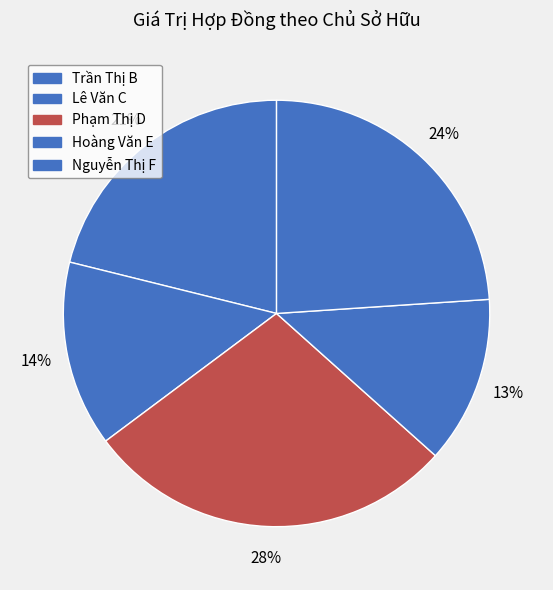

Combined, do Nguyễn Thị F and Trần Thị B account for over 50%?

No